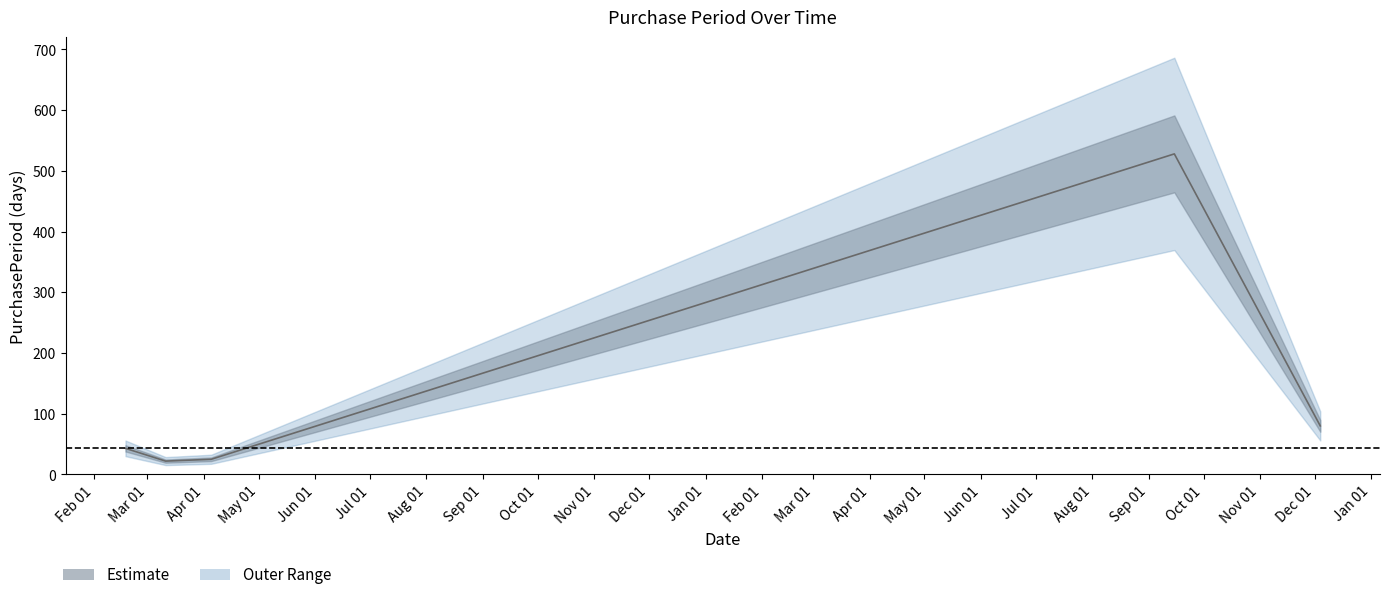

Between 2016-02-18 and 2017-12-04, which is larger?

2017-12-04